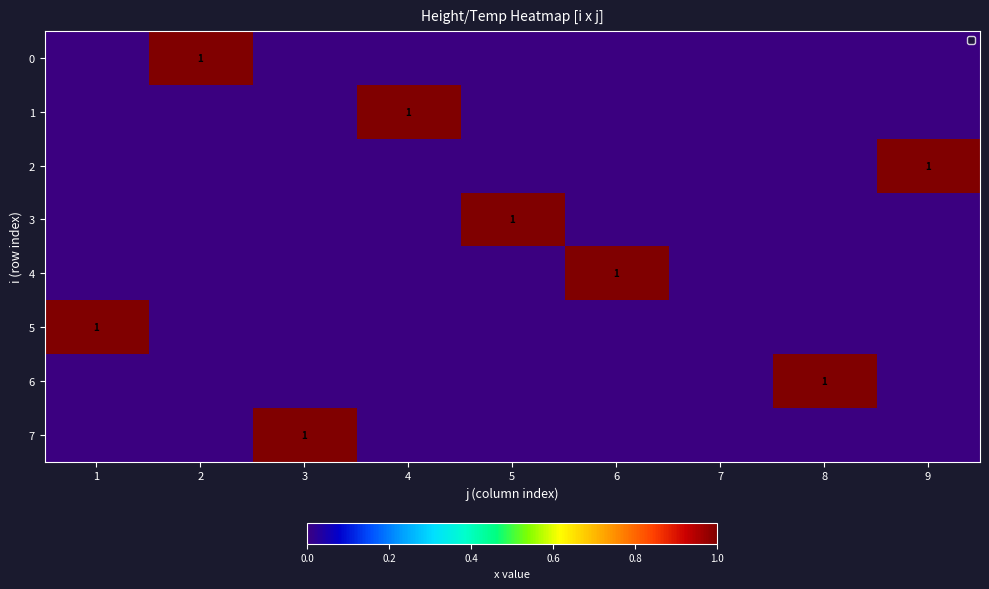

True or false: 2 has a value of 2 at 9.

False